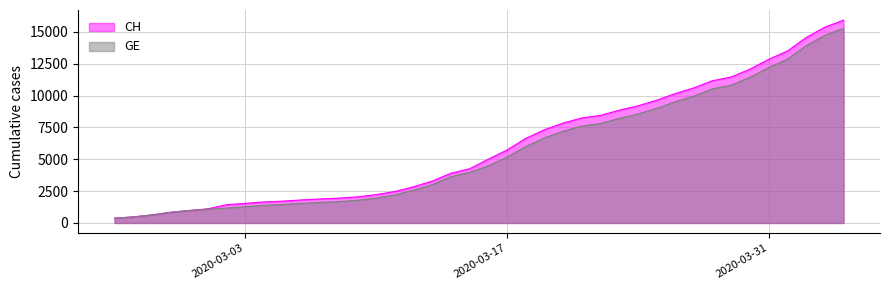

What is the lowest value of the GE series?

375